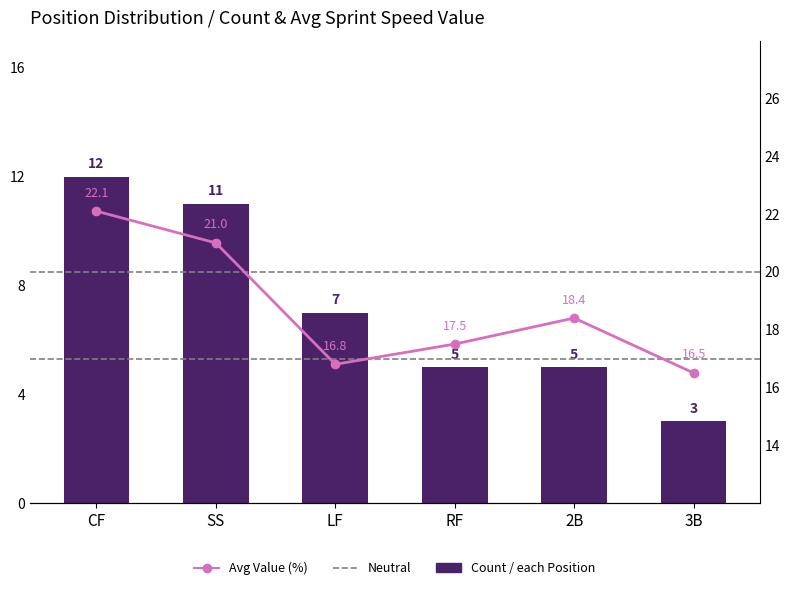

What is the ratio of the value at 2B to the value at 3B?

1.7